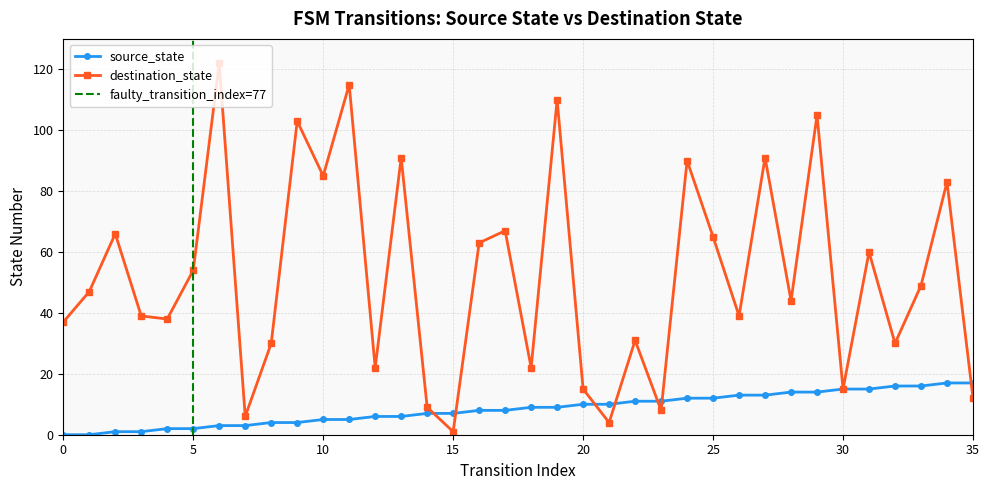

What is the value of the source_state point at the 21st from the left?

10